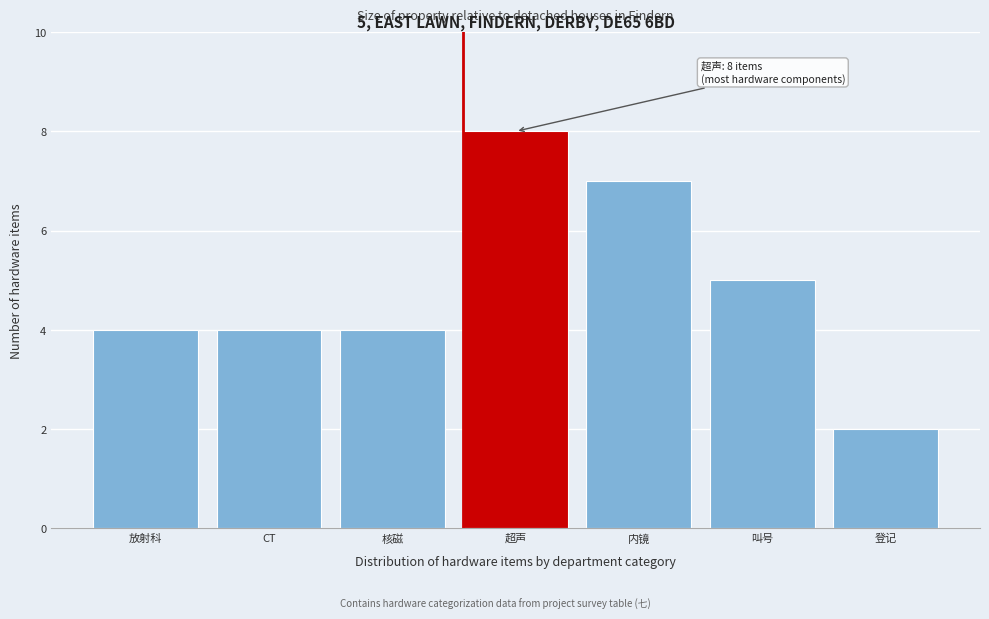

Reading left to right, transcribe all the data shown in this chart.

放射科=4	CT=4	核磁=4	超声=8	内镜=7	叫号=5	登记=2